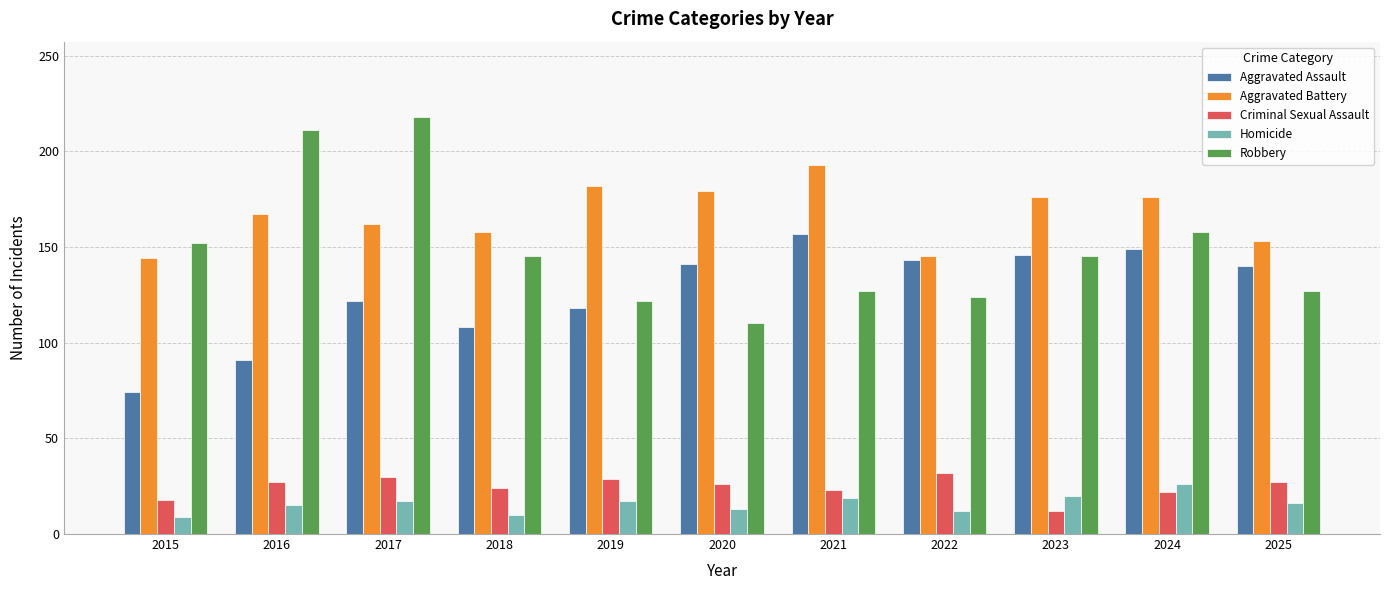

How many values in the Robbery series are below 145?

5